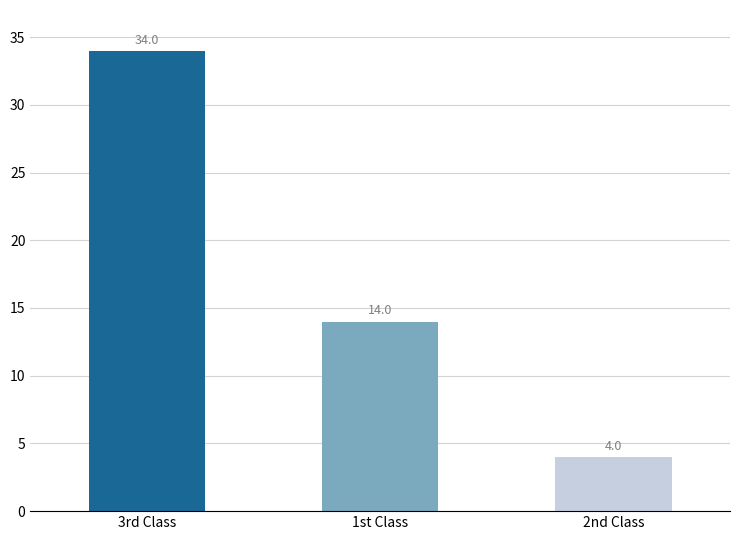

What is the change in value from 3rd Class to 2nd Class?

-30